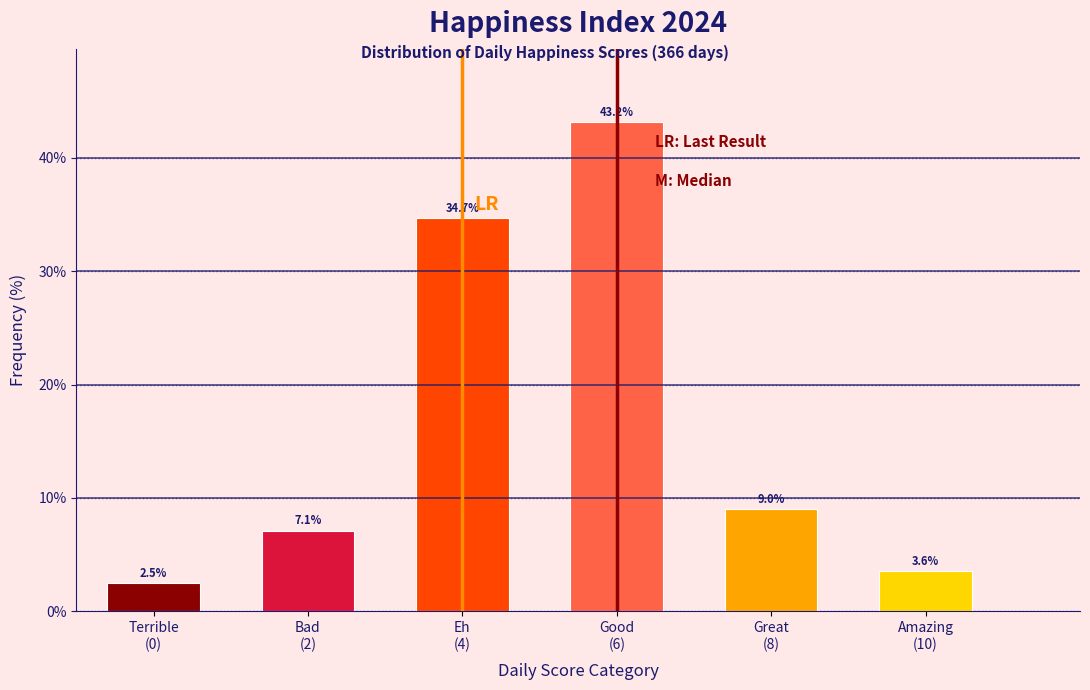

Reading right to left, list all the values displayed in this chart.

3.6	9.0	43.2	34.7	7.1	2.5